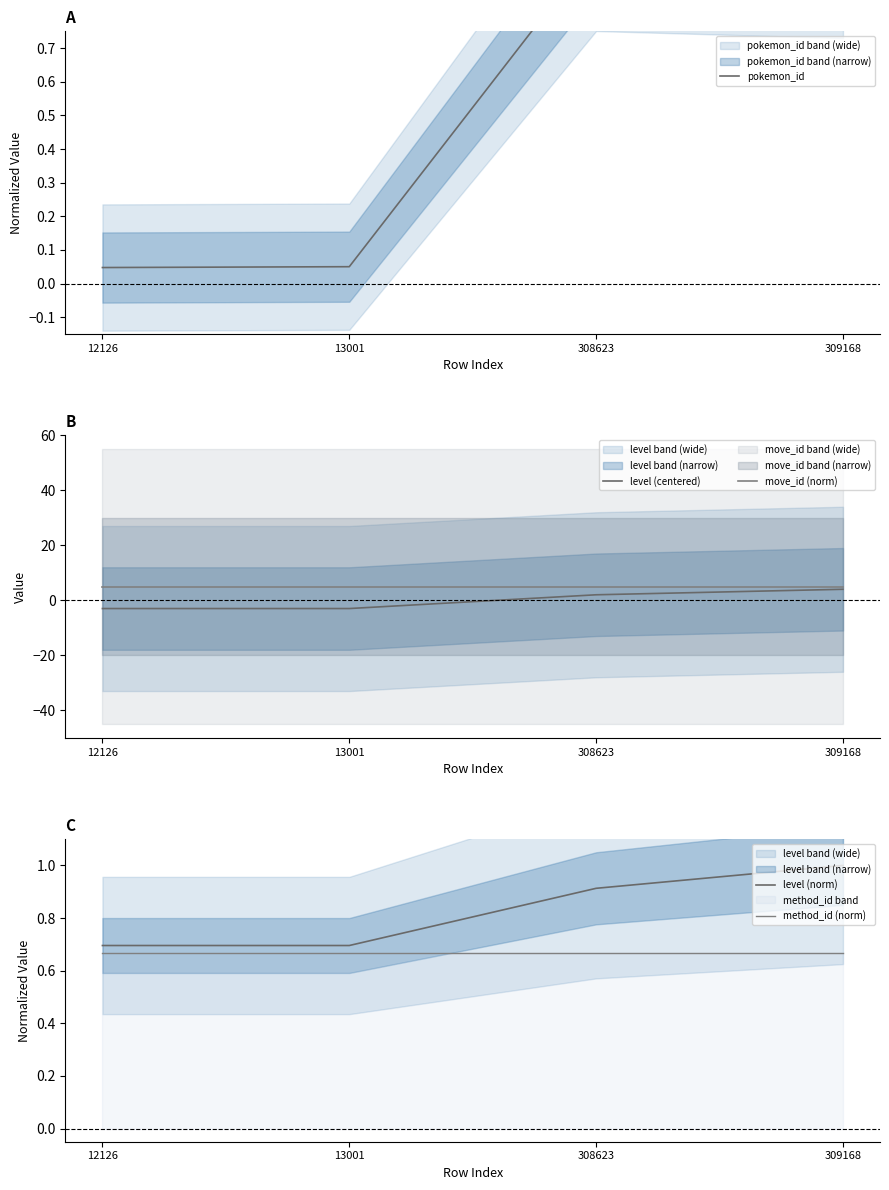

What is the value of the pokemon_id point at the 4th from the left?

1.0